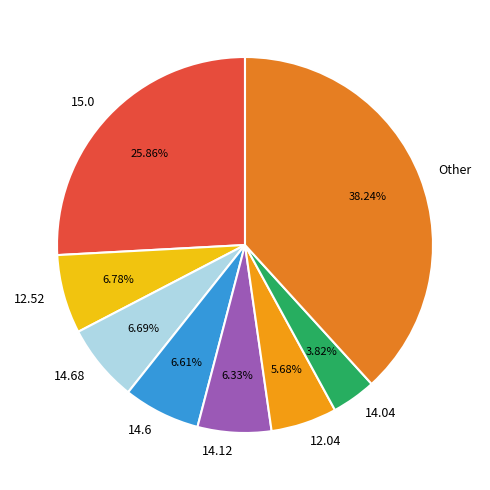

Which slice is the largest?

Other